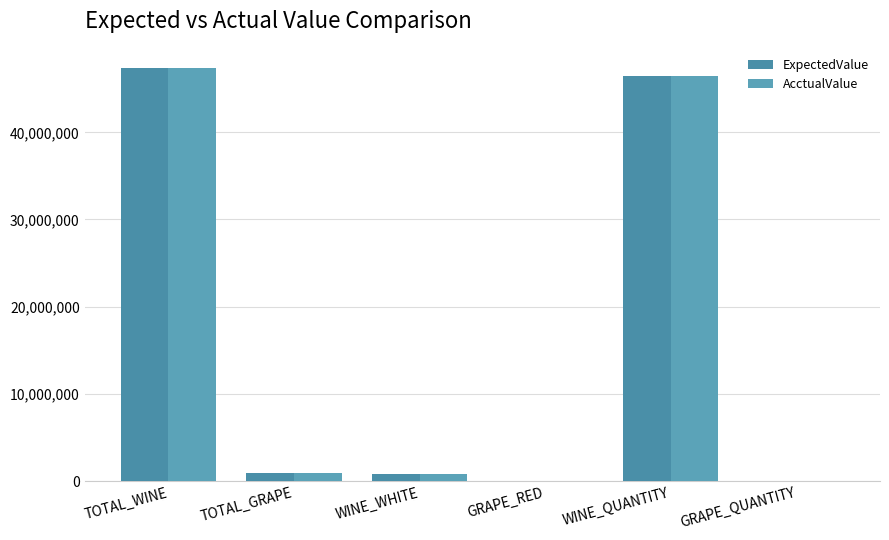

Which series has the largest total across all categories?

ExpectedValue